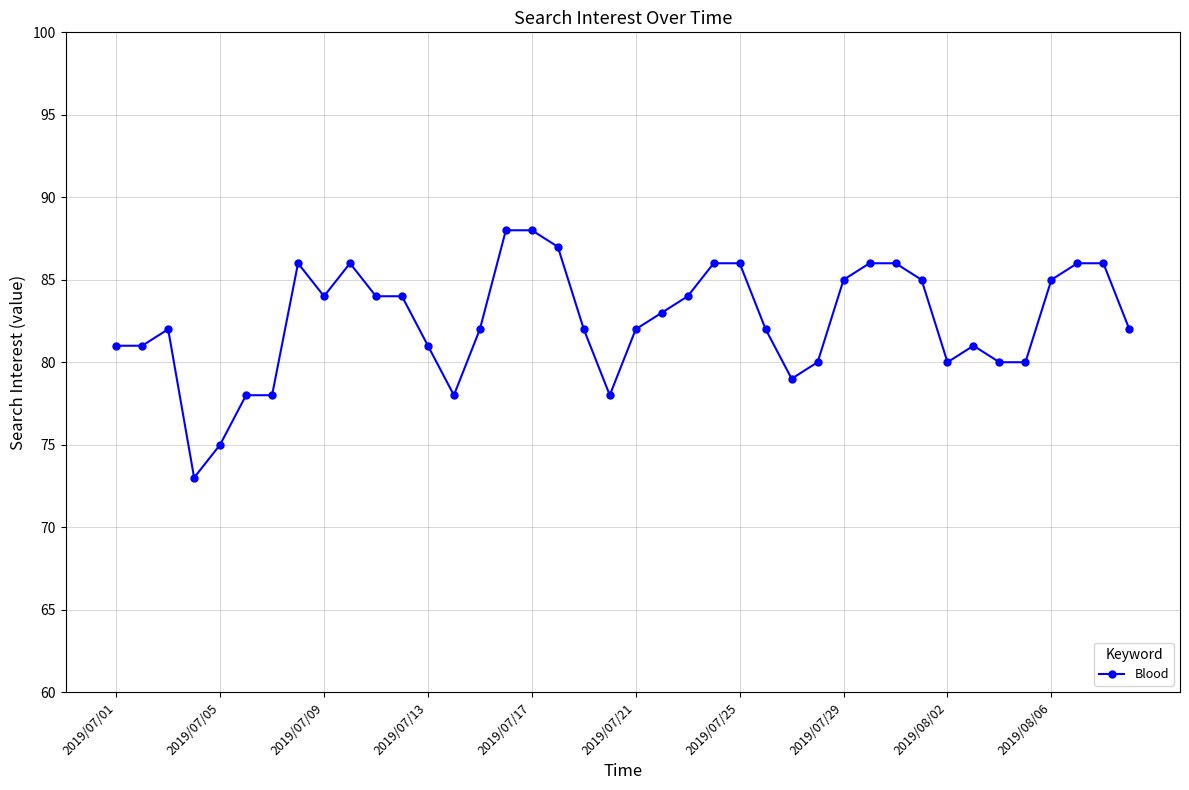

Reading right to left, what are all the values shown in this chart?

82	86	86	85	80	80	81	80	85	86	86	85	80	79	82	86	86	84	83	82	78	82	87	88	88	82	78	81	84	84	86	84	86	78	78	75	73	82	81	81